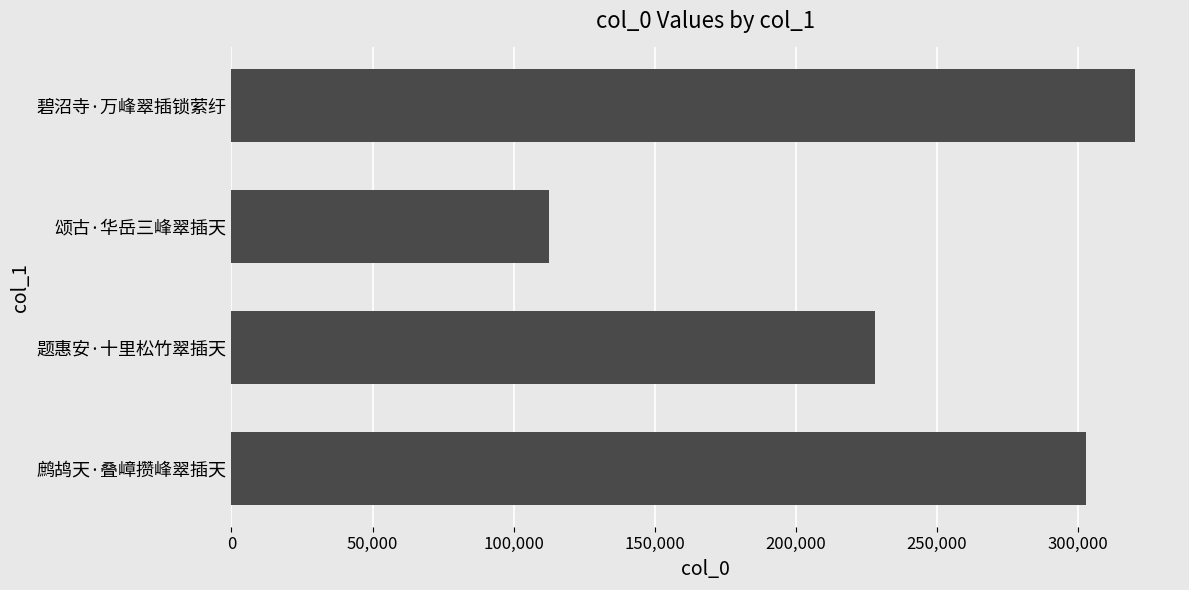

At which label is the value closest to 216290?

题惠安·十里松竹翠插天